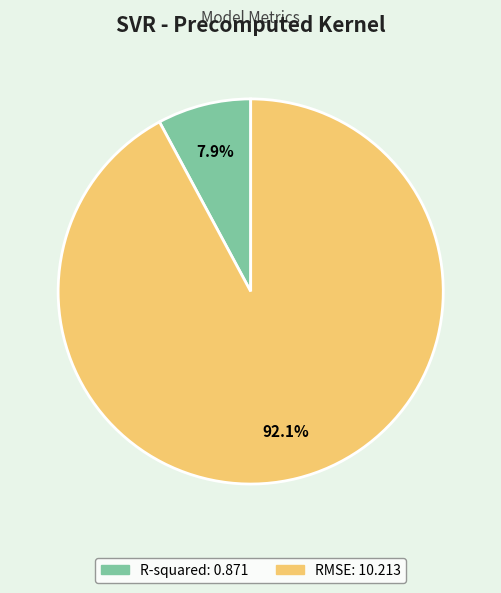

Does R-squared account for over 50% of the chart?

No